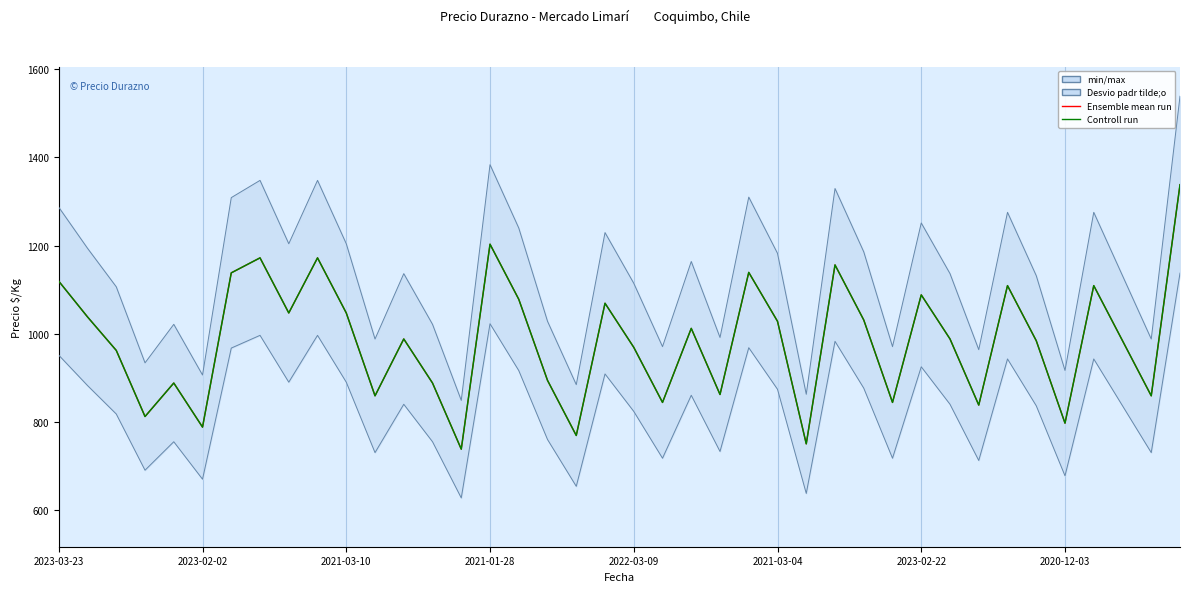

At which label is Ensemble mean run closest to 1038?

2023-02-02